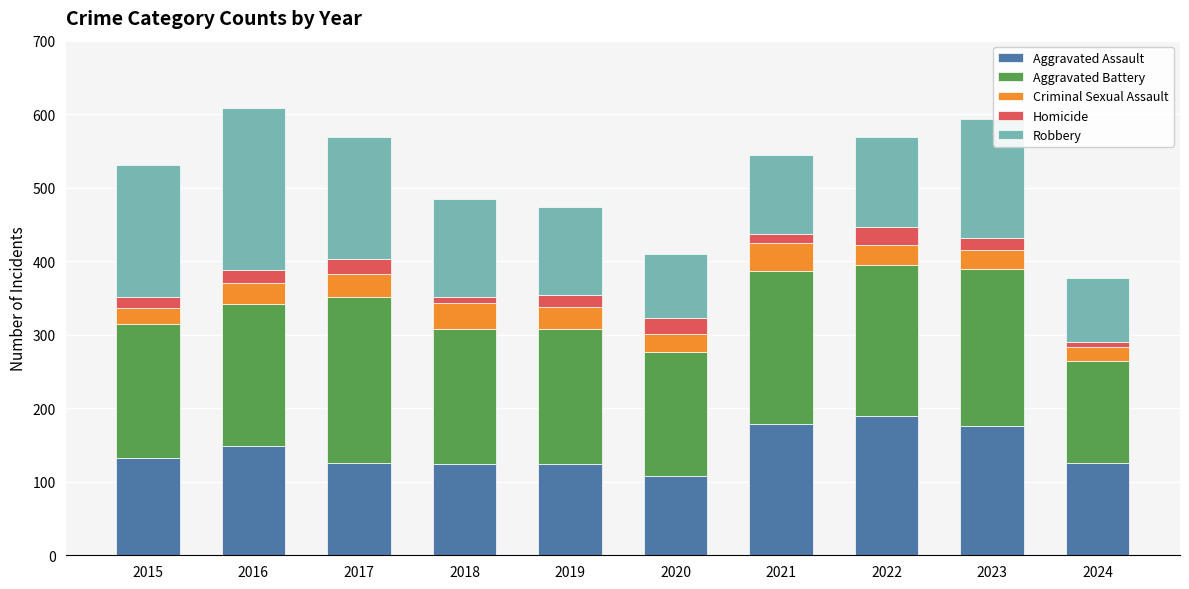

The Aggravated Assault series shows 272 at 2022. True or false?

False